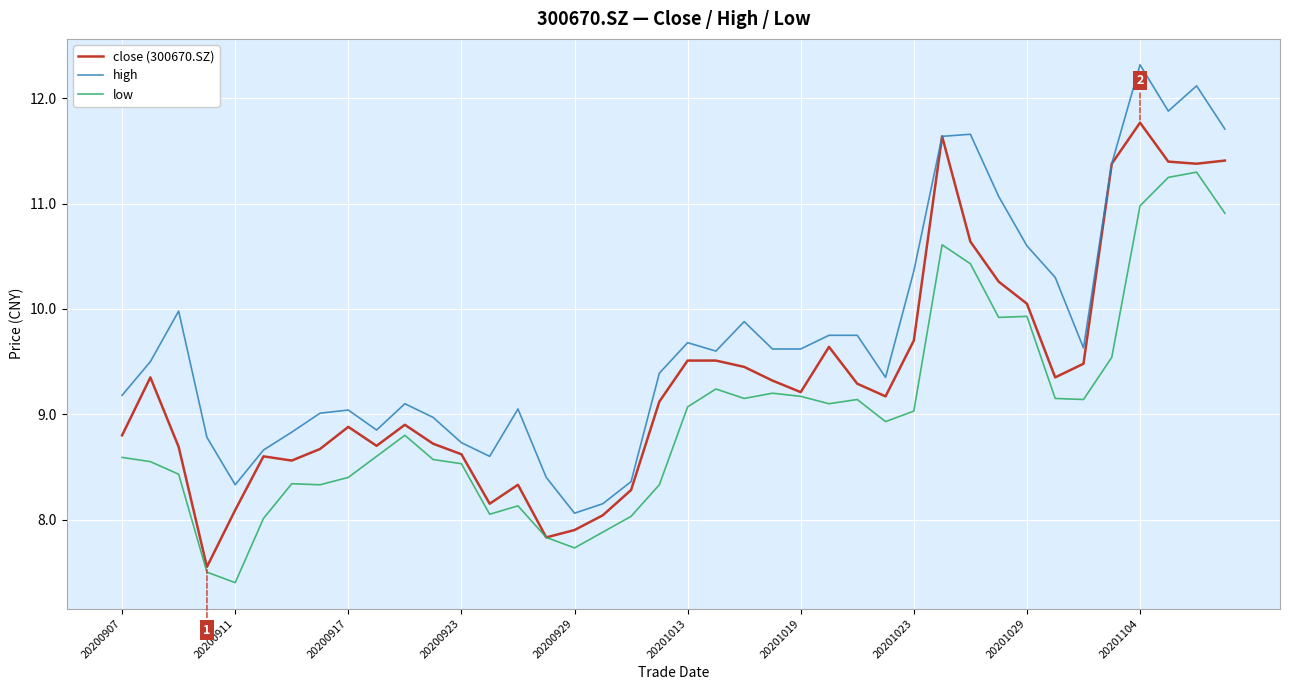

In low, how many points are higher than both neighbors (excluding endpoints)?

9